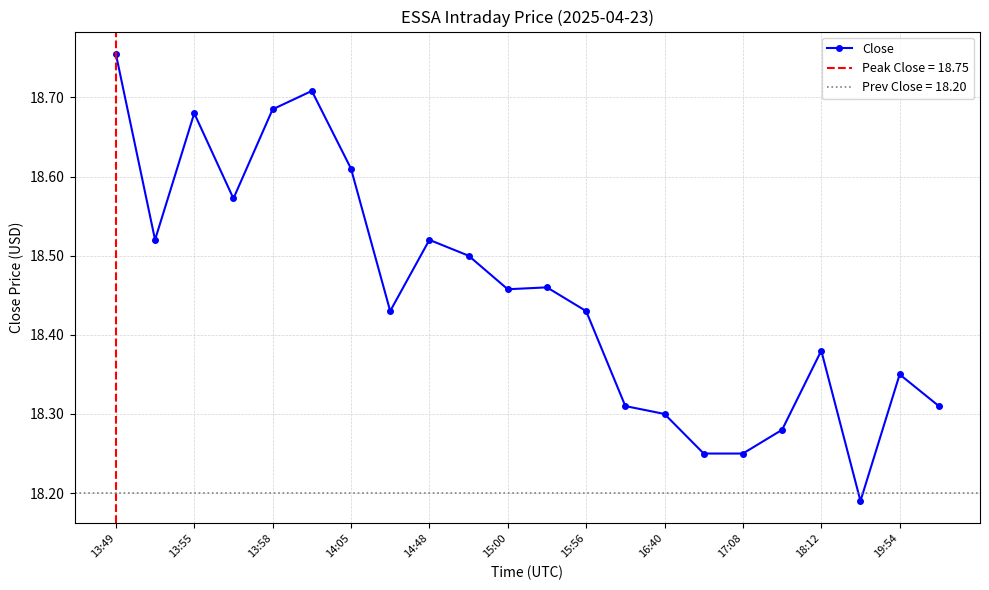

What is the difference between the second highest and minimum values?

0.5